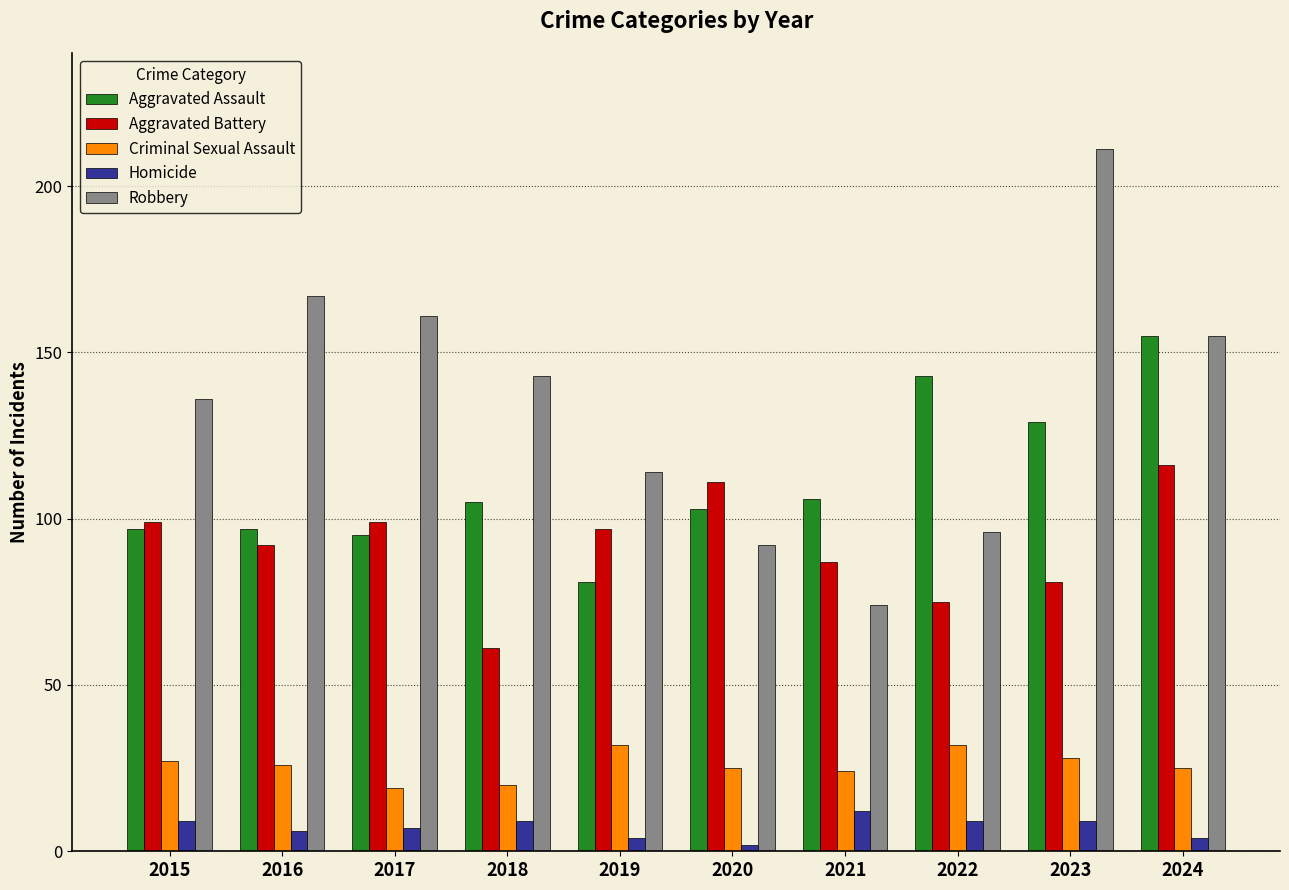

Which series has the largest total across all categories?

Robbery